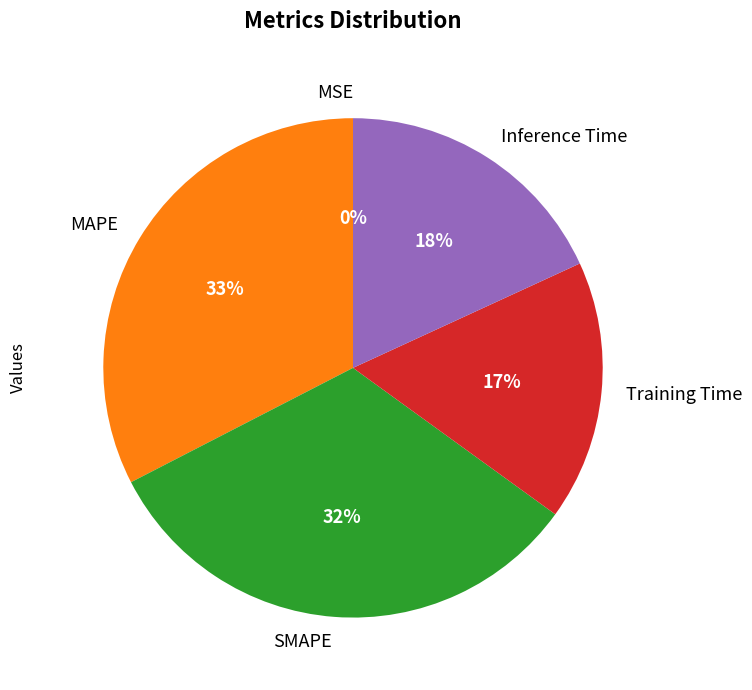

To the nearest percent, what is the average slice percentage?

20%